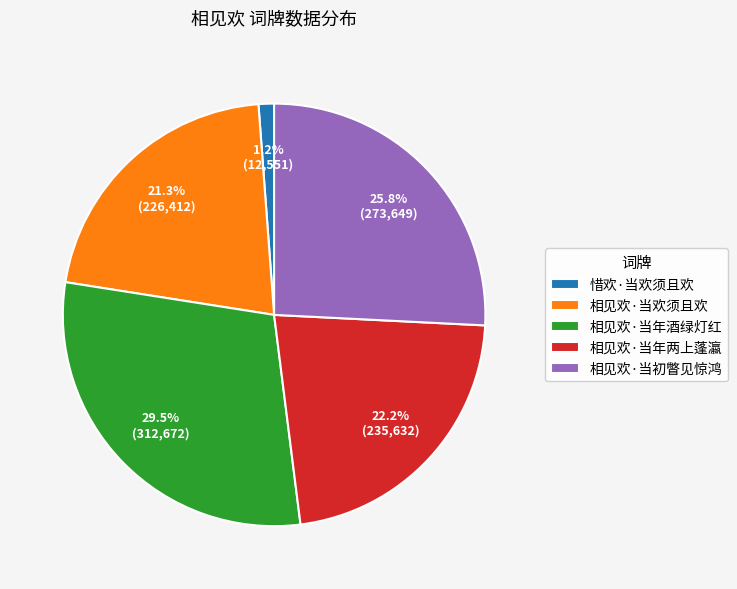

The 惜欢·当欢须且欢 slice represents 11% of the pie. True or false?

False